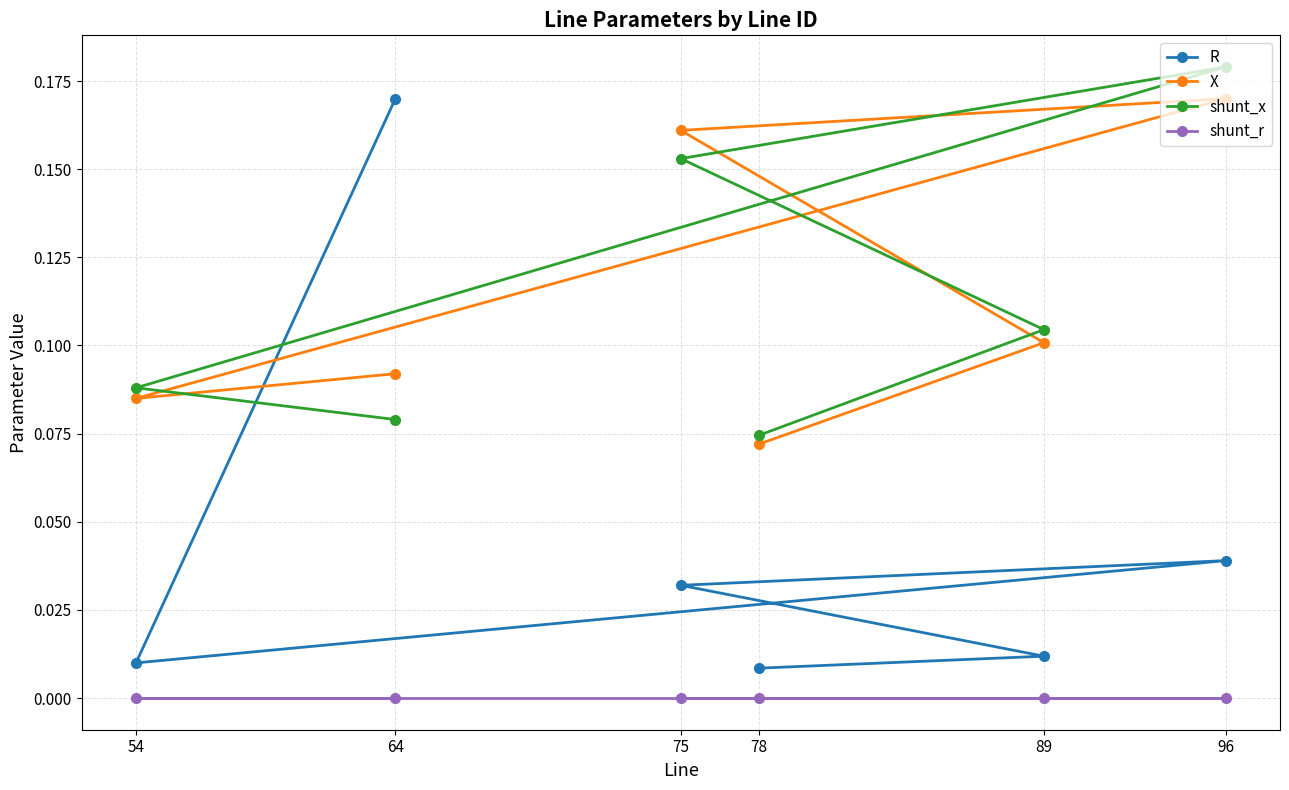

What value does the X series have at 54?

0.1